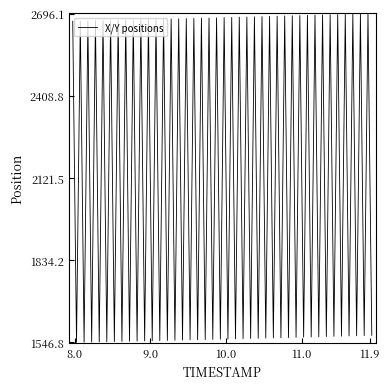

What is the smallest value displayed?

1546.8